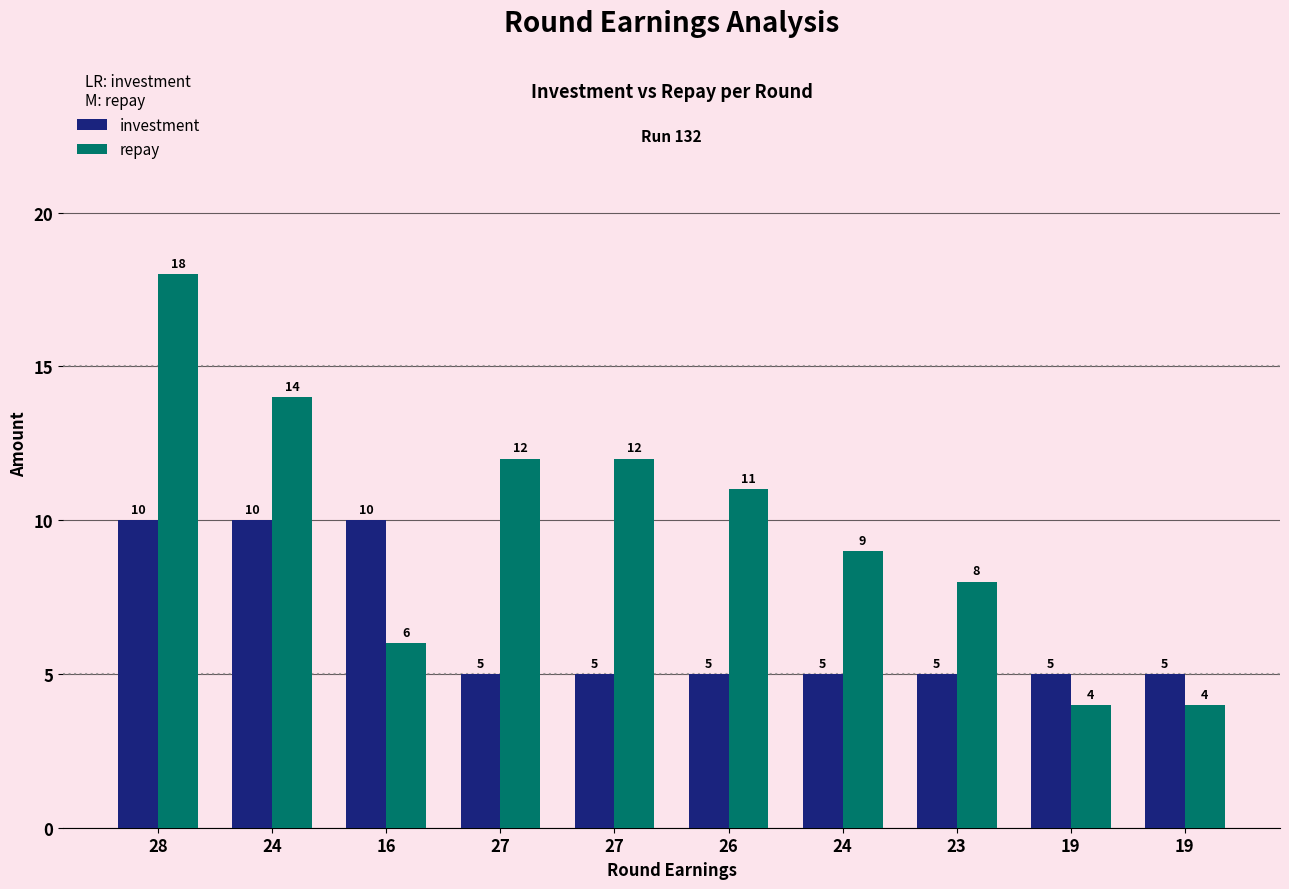

How many bars are there in each group?

2